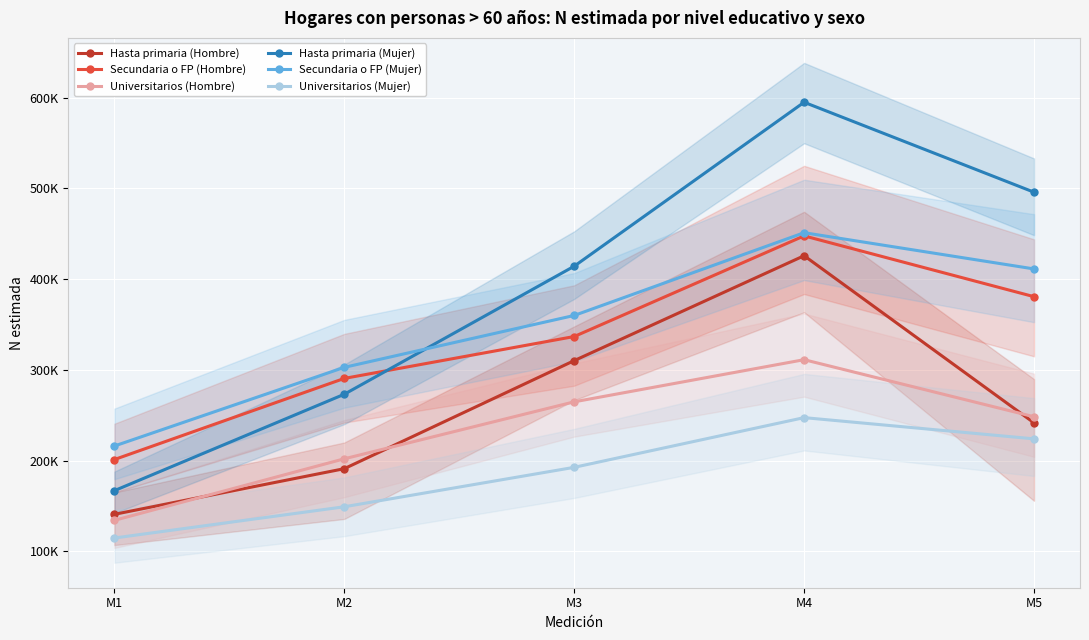

What is the value of the Universitarios (Mujer) point at the 4th from the left?

247394